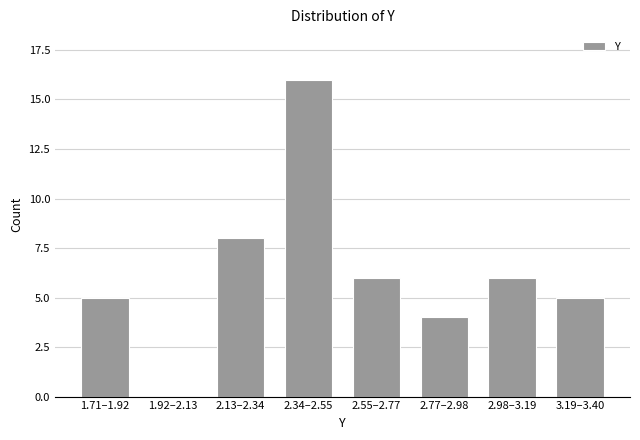

Reading right to left, transcribe all the data shown in this chart.

3.19–3.40=5	2.98–3.19=6	2.77–2.98=4	2.55–2.77=6	2.34–2.55=16	2.13–2.34=8	1.92–2.13=0	1.71–1.92=5